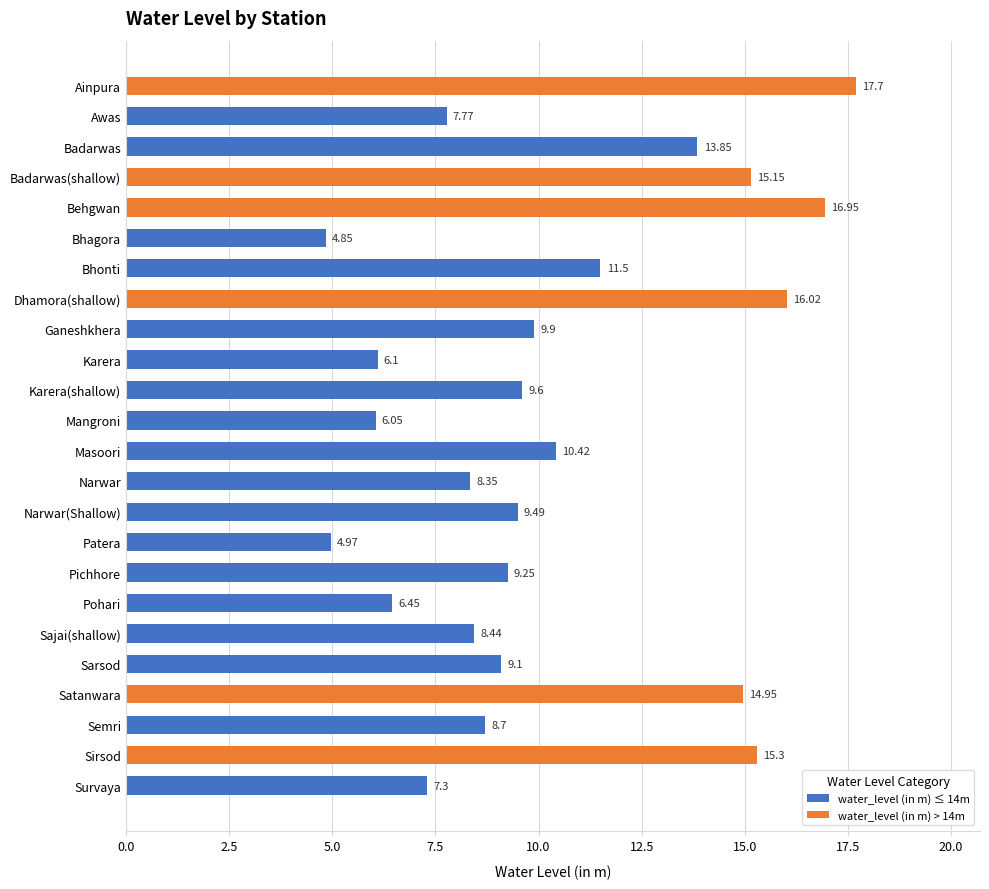

How many data points in water_level (in m) > 14m are above 0?

6